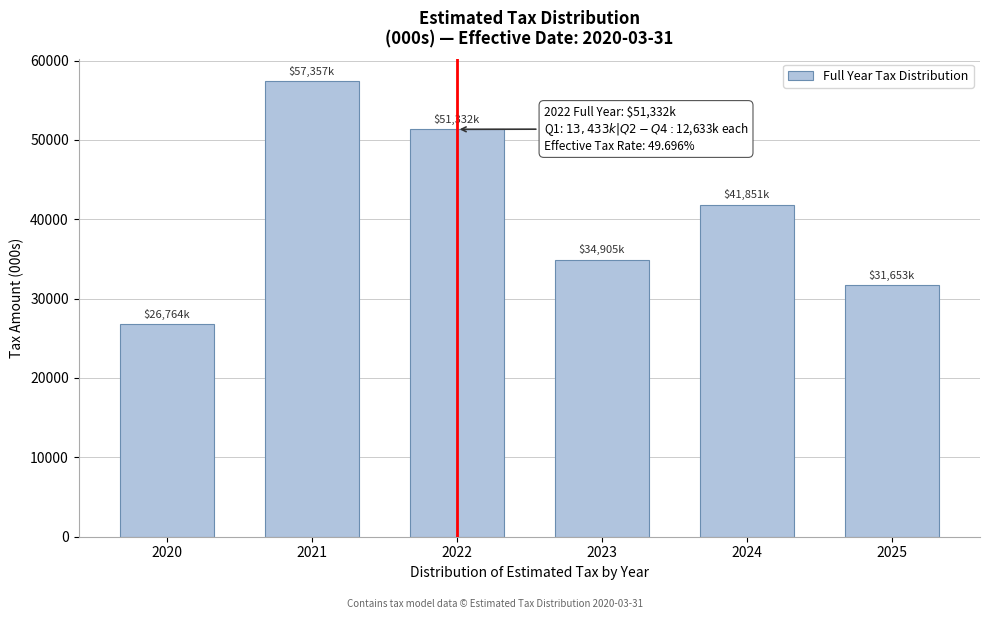

Reading right to left, what are all the values shown in this chart?

31653.4	41851.0	34905.0	51331.6	57356.7	26764.4